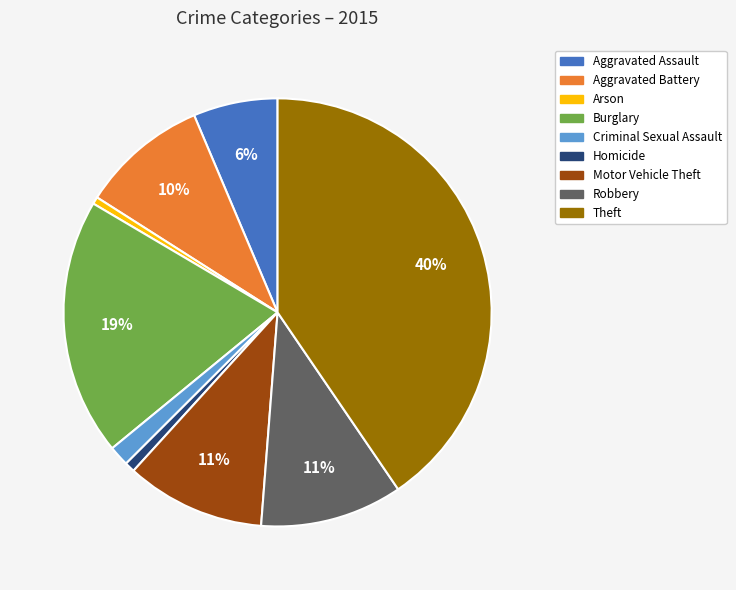

How many segments does this pie chart have?

9